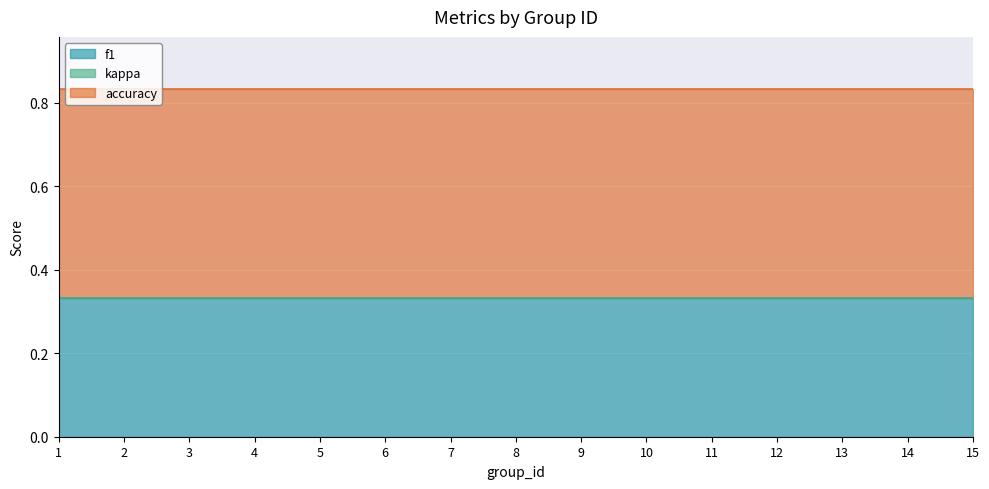

What is the value of the accuracy point at the 3rd from the left?

0.5